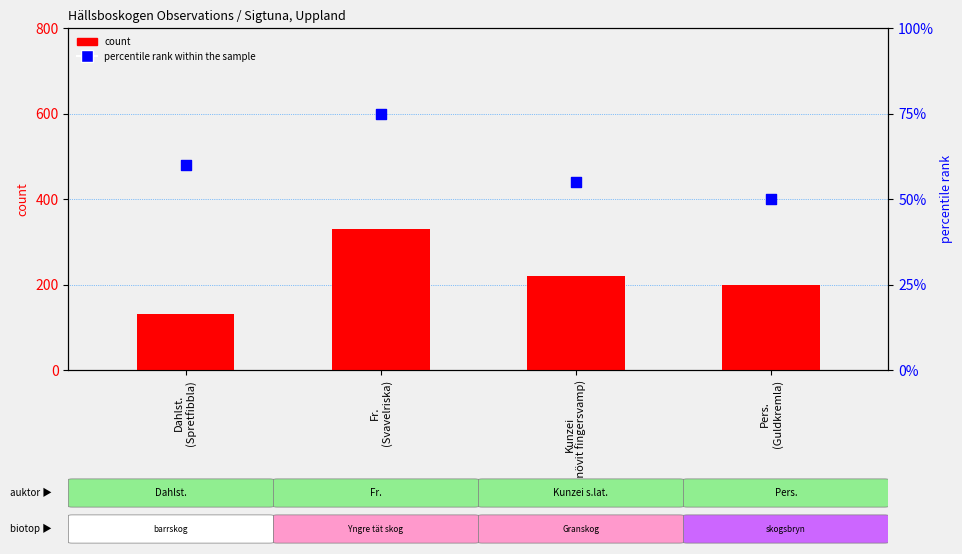

Which series reaches the minimum Y coordinate?

percentile rank within the sample